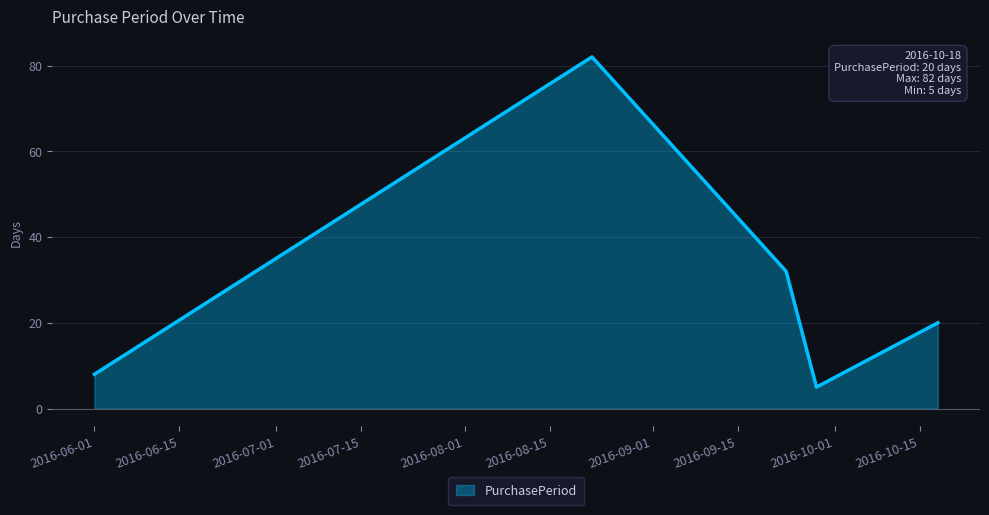

Reading left to right, transcribe all the data shown in this chart.

8	82	32	5	20